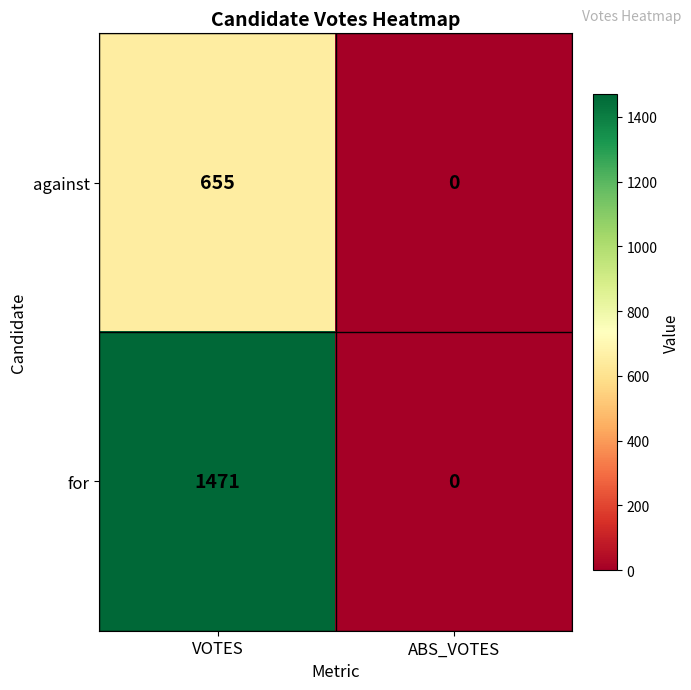

Which series has the largest range (max minus min)?

for